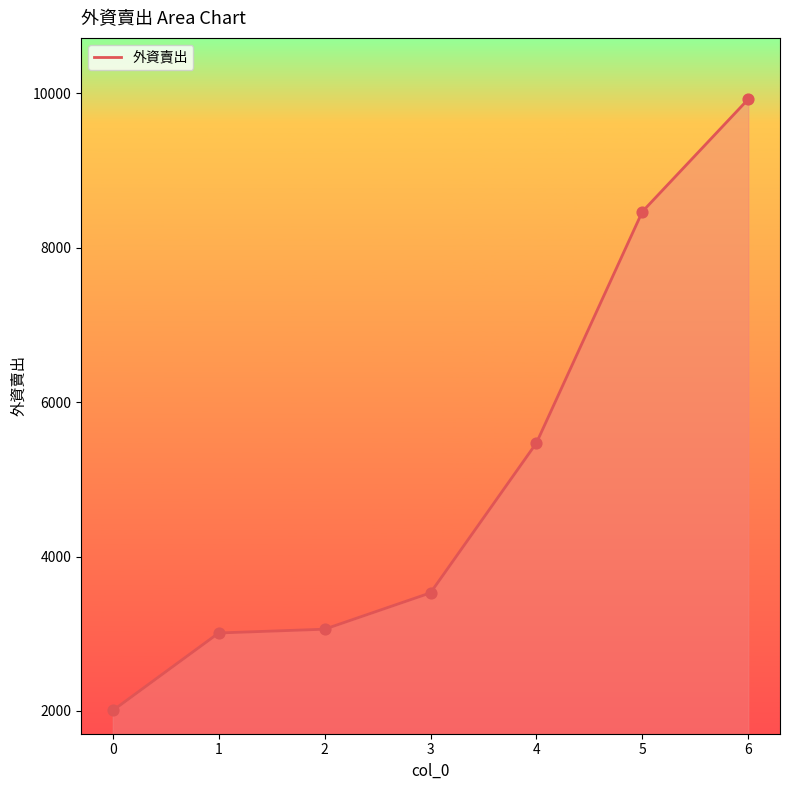

What is the change in value from 0 to 4?

+3465